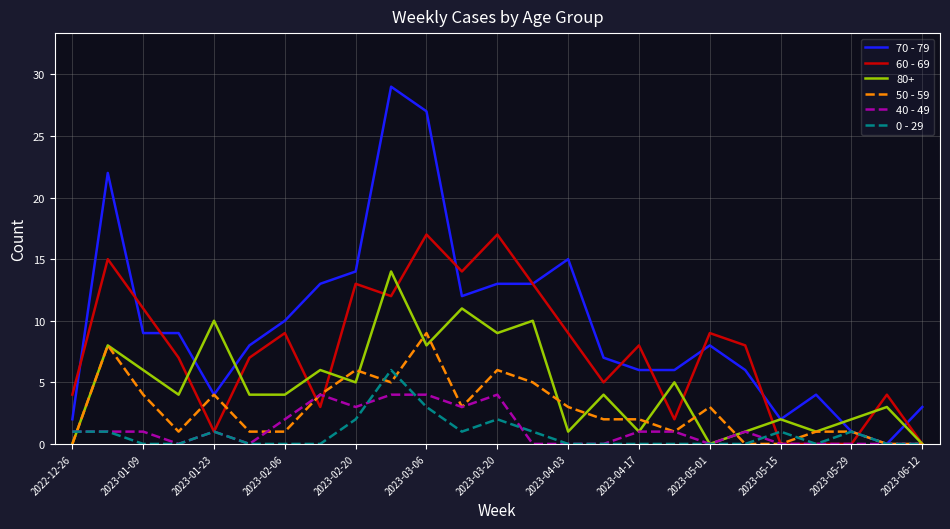

What is the difference between the maximum and minimum values in the 70 - 79 series?

29